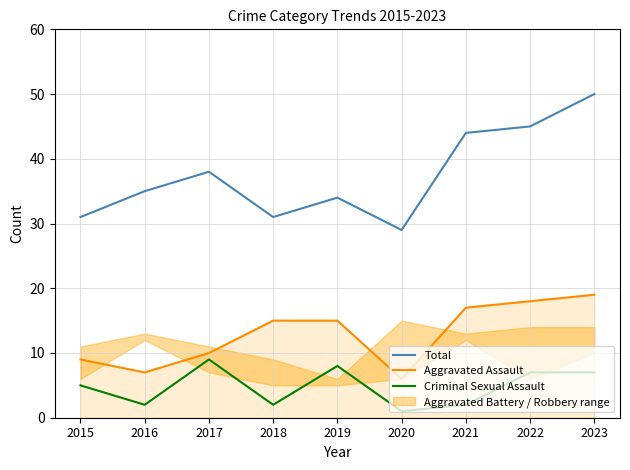

In Total, how many points are higher than both neighbors (excluding endpoints)?

2